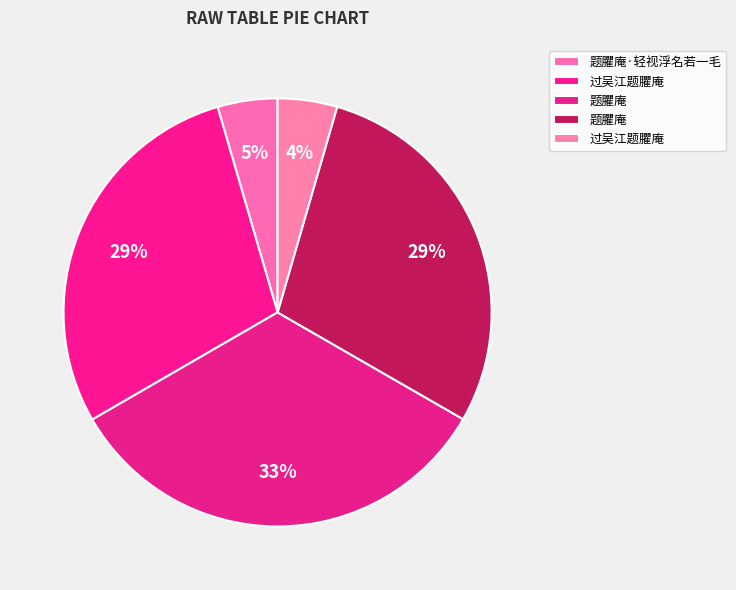

How many segments does this pie chart have?

5